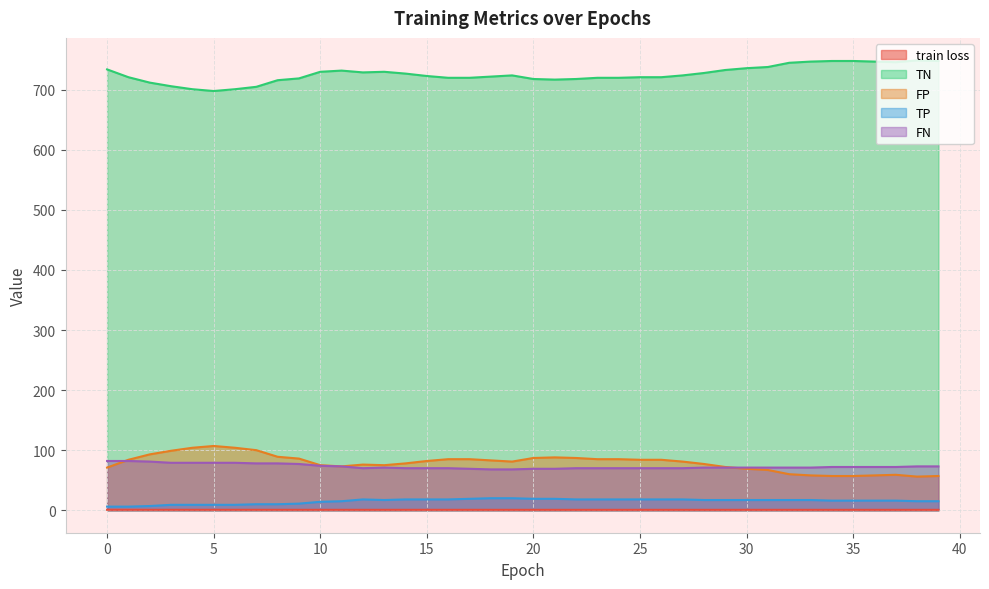

What is the total value across all series at 5?

893.7